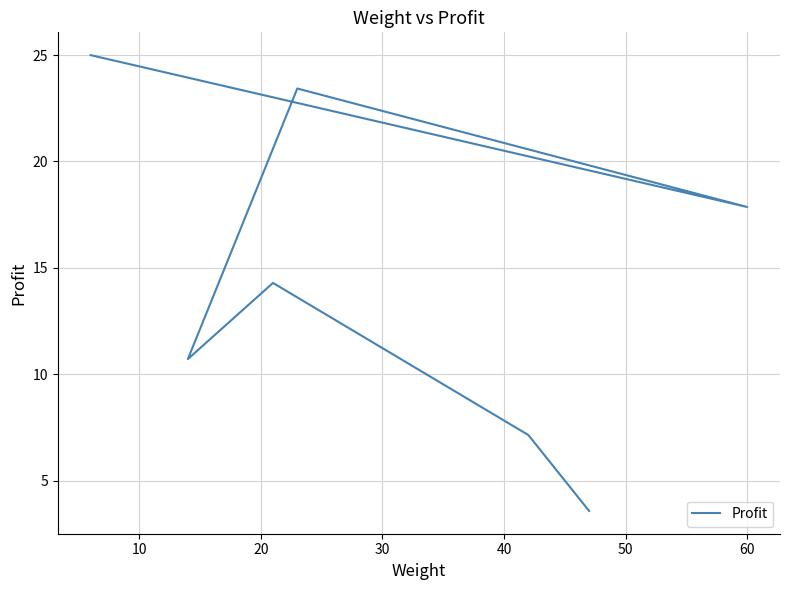

How many interior local peaks (higher than both neighbors) does the data have?

2